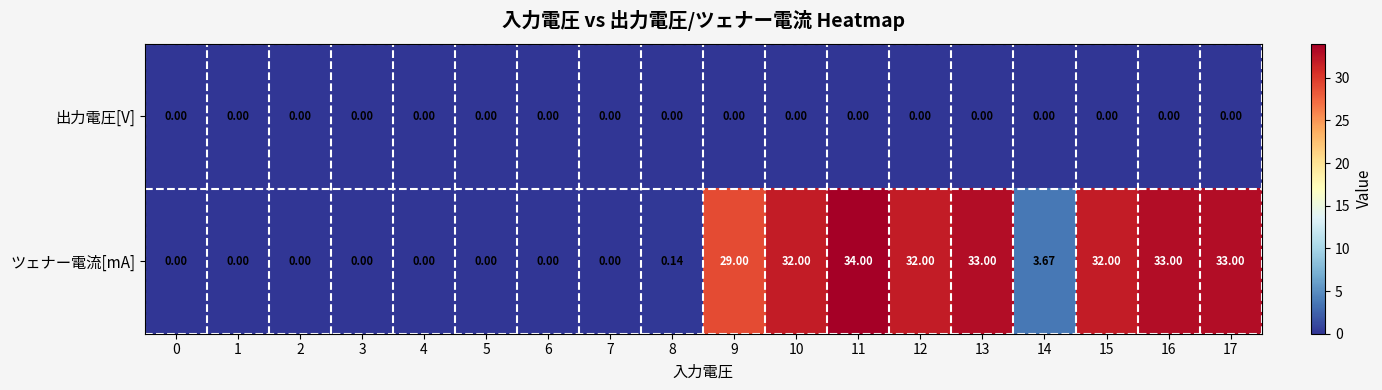

Which series has the largest total across all categories?

ツェナー電流[mA]